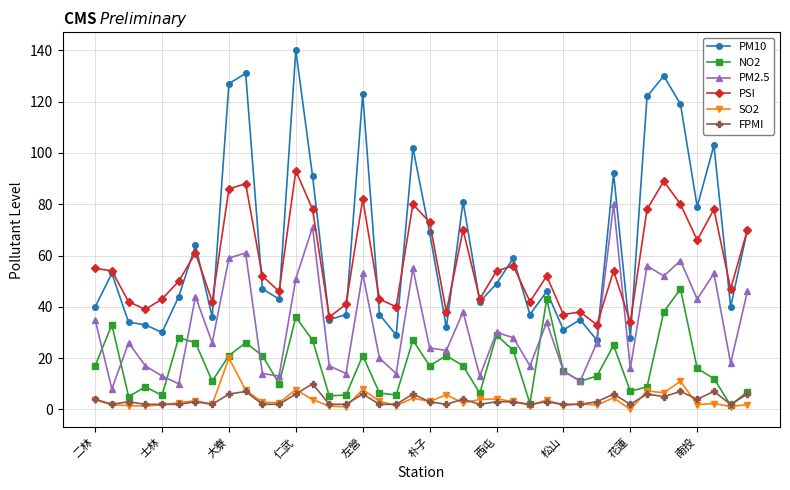

What is the maximum value shown in the chart?

140.0